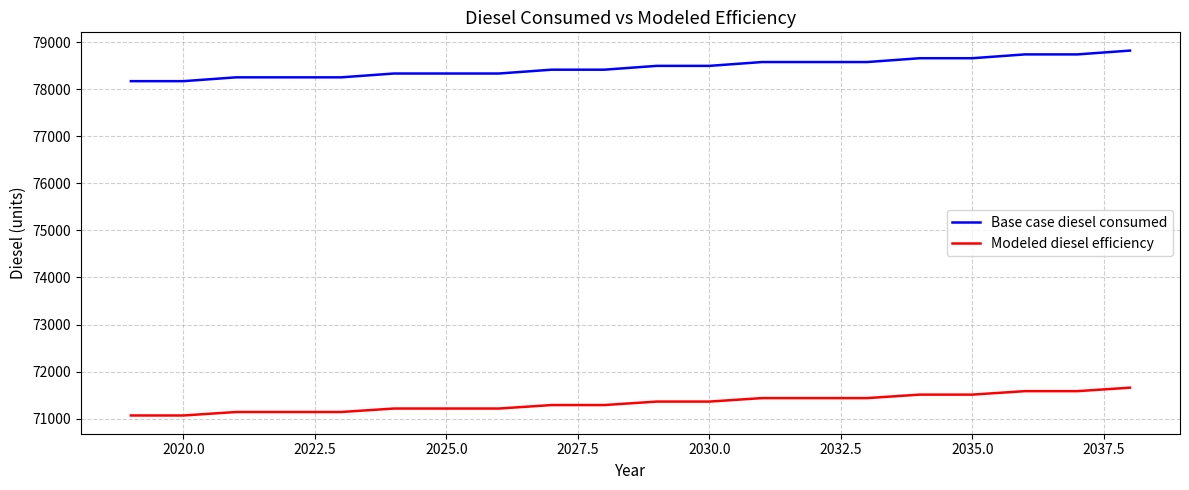

True or false: Base case diesel consumed and Modeled diesel efficiency intersect in this chart.

False